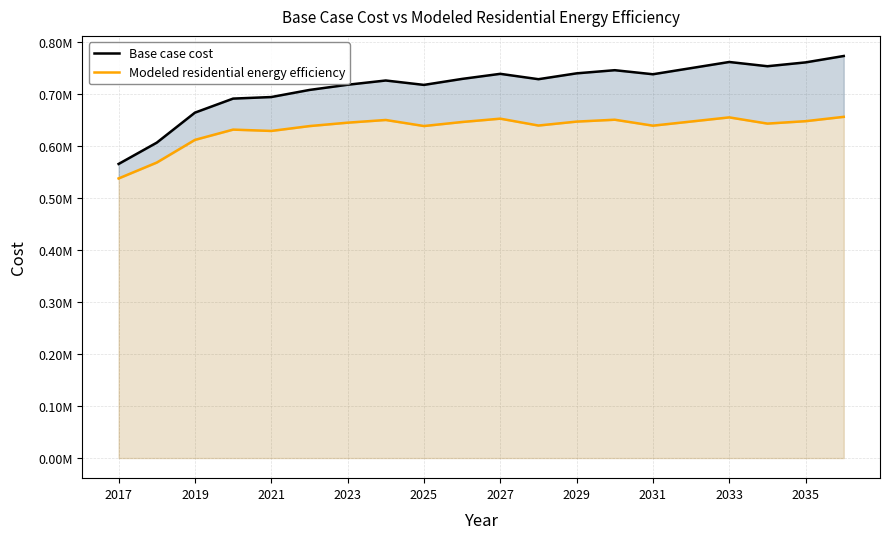

Does the chart display data point markers on the line(s)?

No